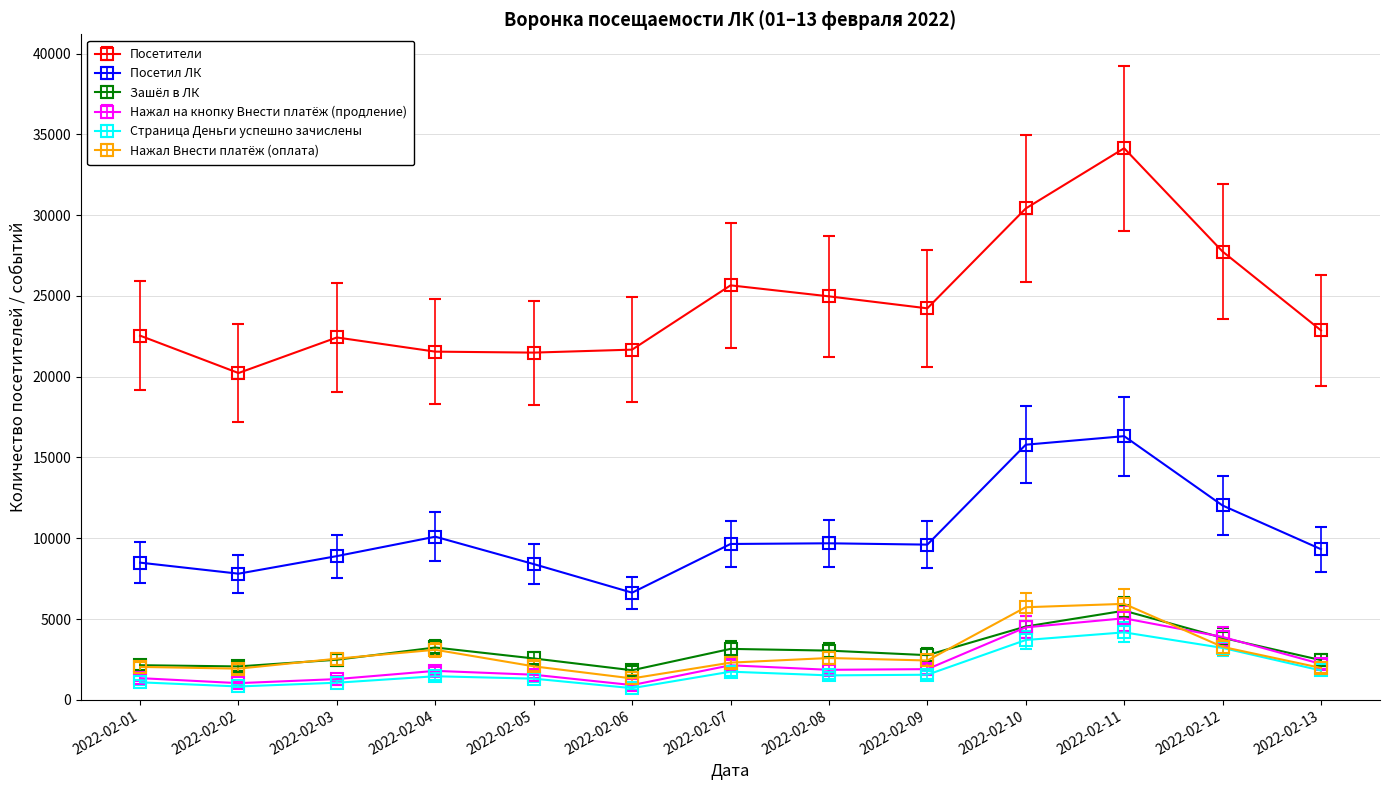

True or false: Страница Деньги успешно зачислены and Зашёл в ЛК cross at least once.

False